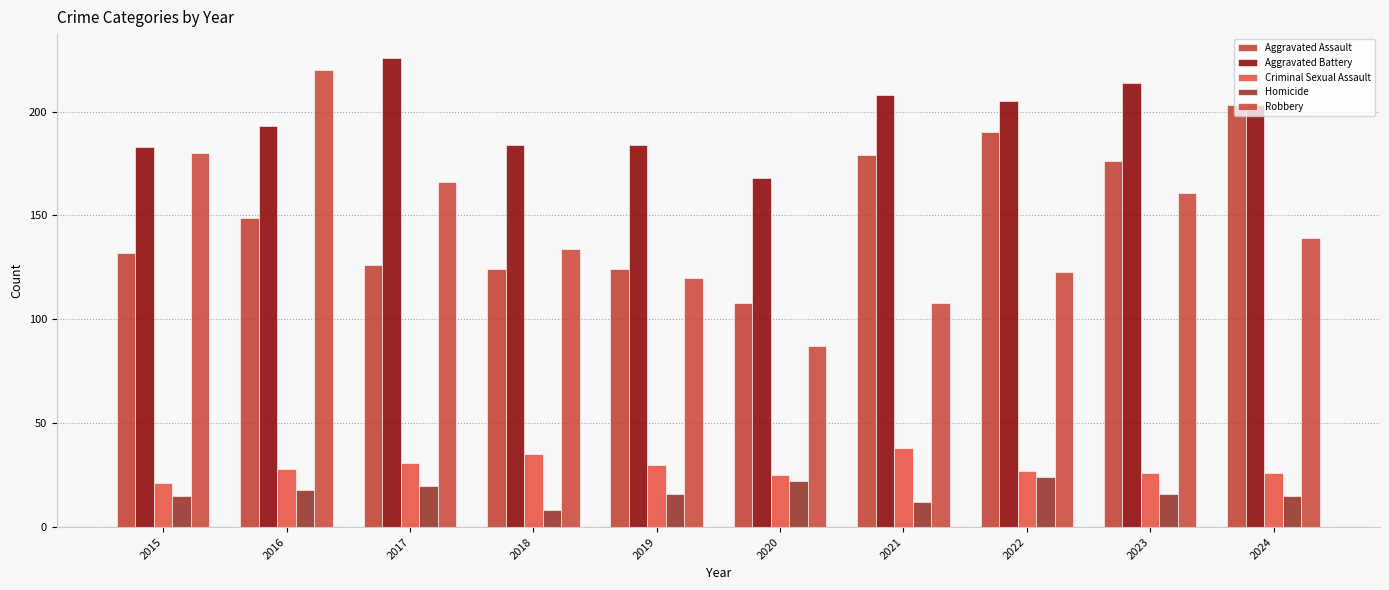

What is the spread (max minus min) of values at 2020?

146